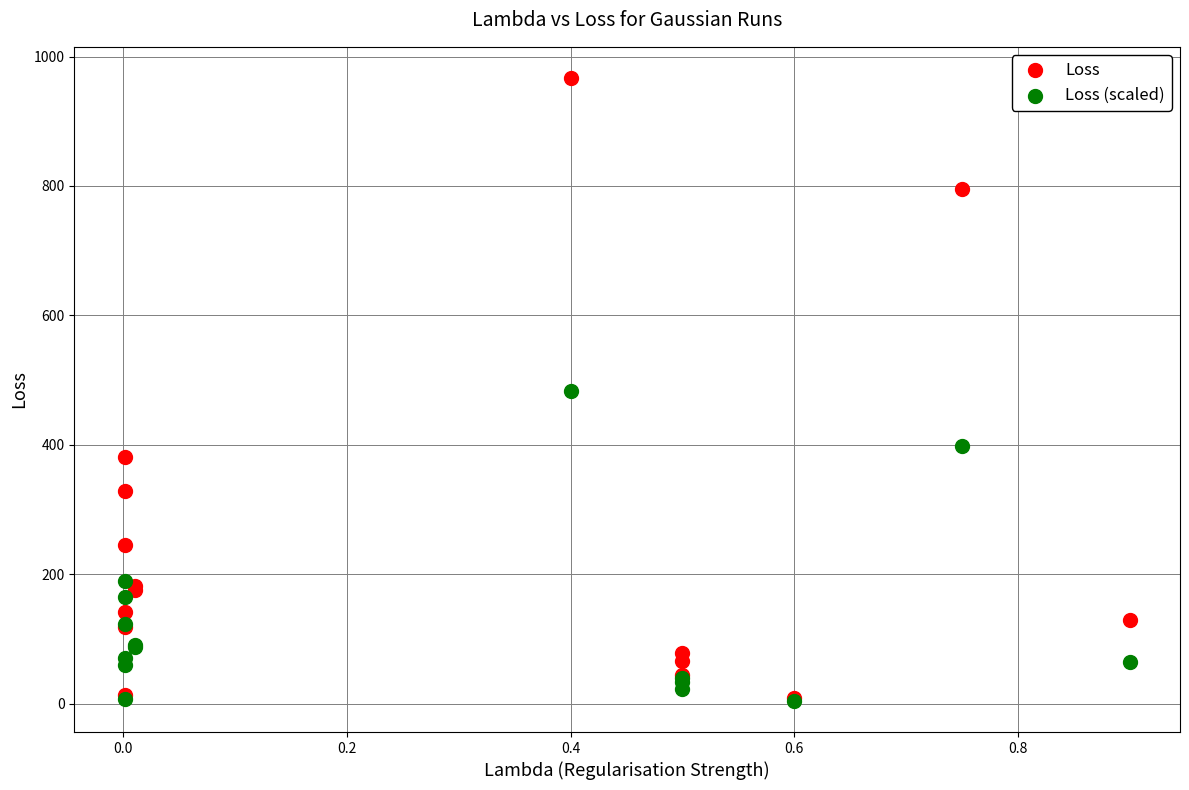

What are all the series names shown in the legend?

Loss, Loss (scaled)